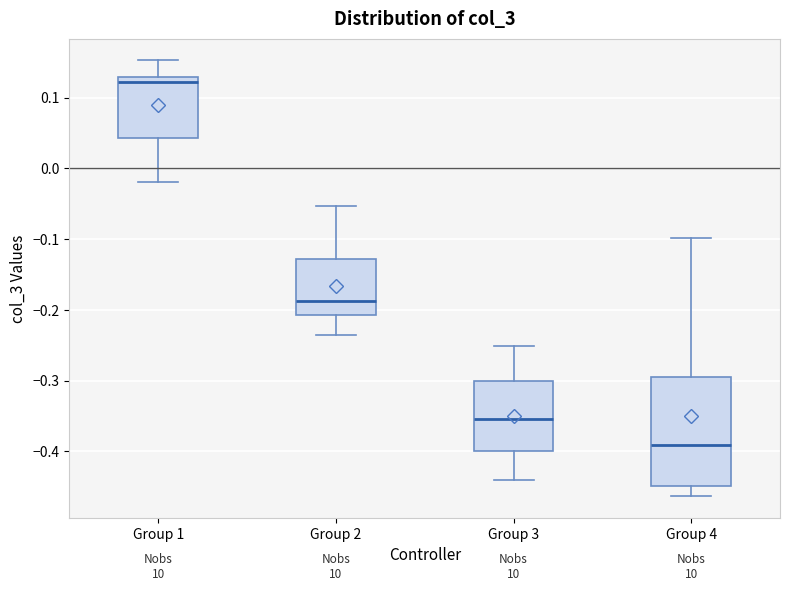

Reading left to right, read every box against the y-axis: the position of its median line, the range the box covers, and the ends of its whiskers. The values are not printed on the chart, so give them approximately, as read against the axis.

Group 1: median 0.12, box 0.04 to 0.13, whiskers -0.02 to 0.15
Group 2: median -0.19, box -0.21 to -0.13, whiskers -0.24 to -0.05
Group 3: median -0.35, box -0.40 to -0.30, whiskers -0.44 to -0.25
Group 4: median -0.39, box -0.45 to -0.30, whiskers -0.46 to -0.10